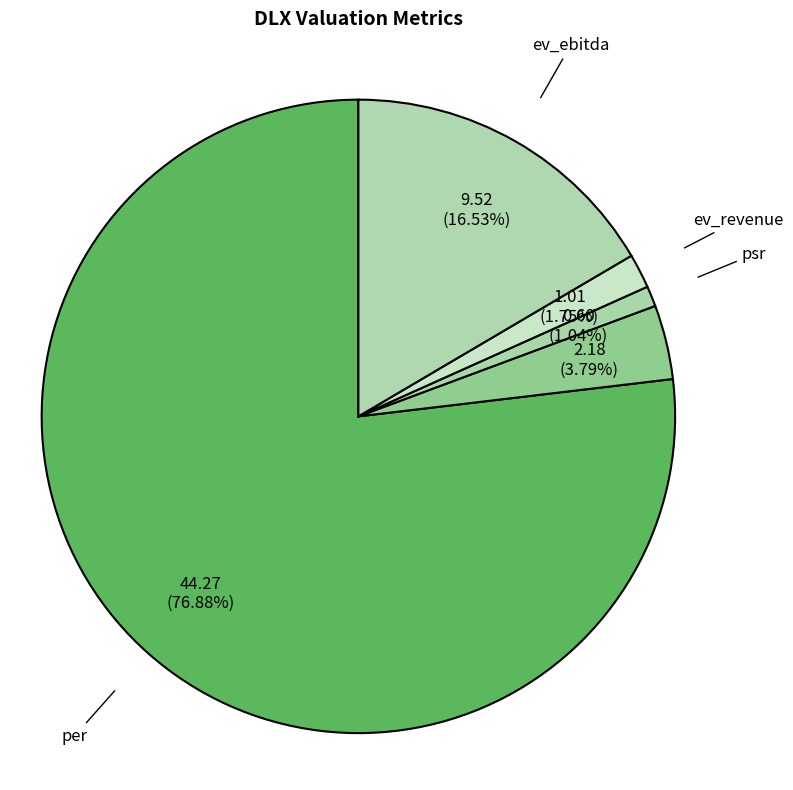

To the nearest percent, what is the combined percentage of psr and ev_revenue?

3%